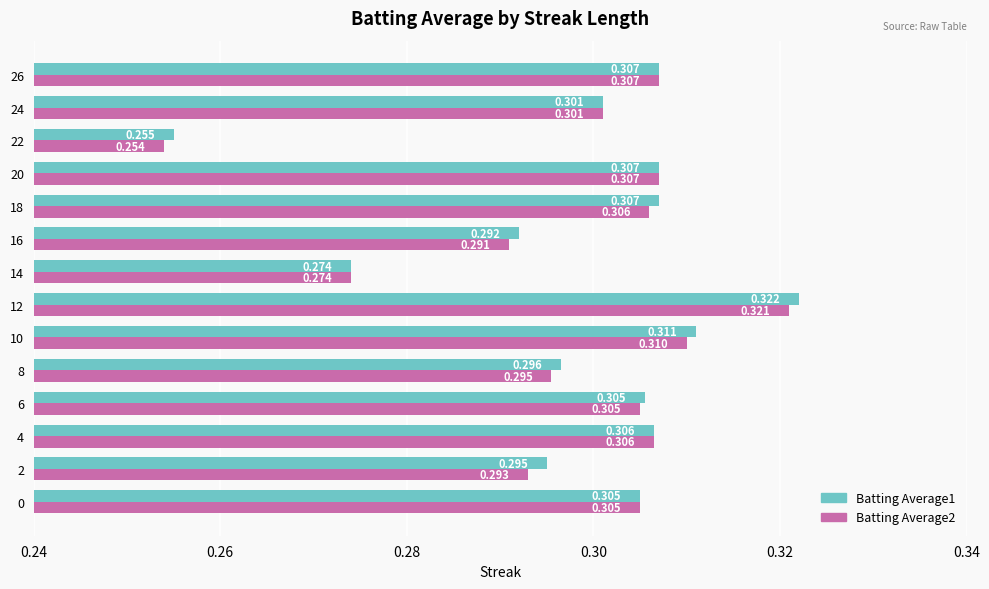

Is the value of Batting Average1 at 22 greater than the value of Batting Average2 at 6?

No